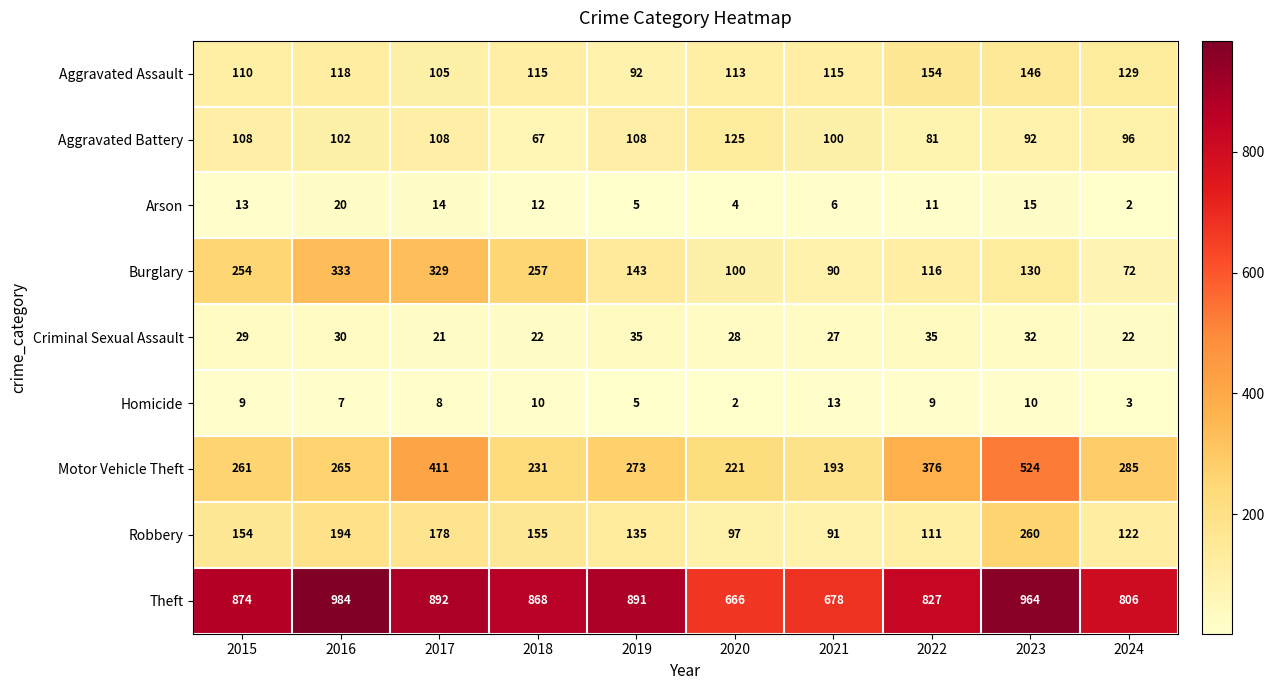

What is the lowest value of the Criminal Sexual Assault series?

21